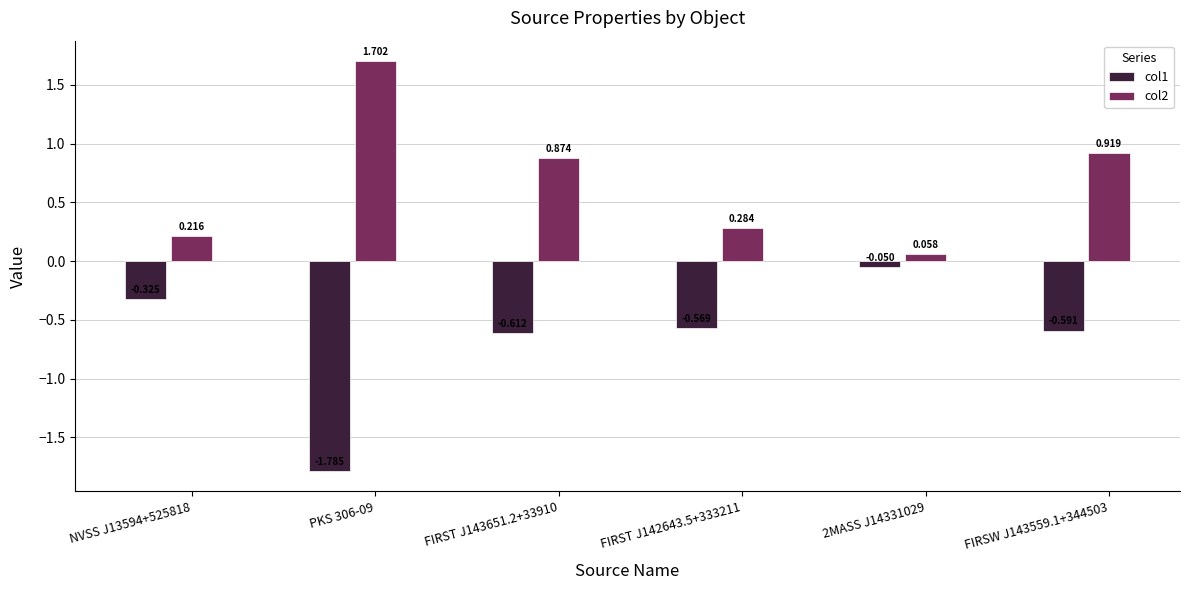

What is the label of the 5th bar from the left?

2MASS J14331029